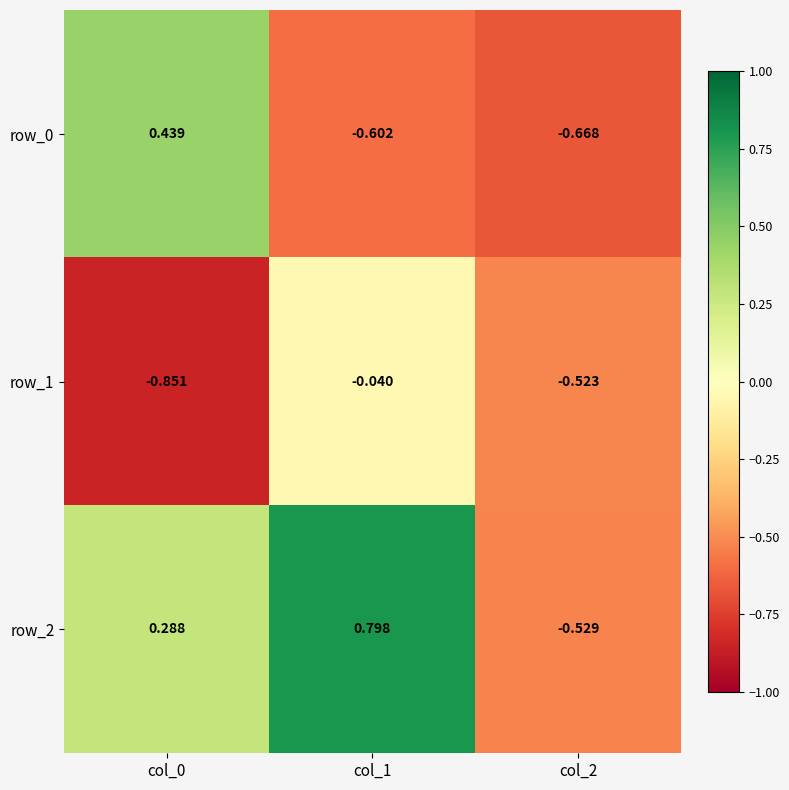

Is the value of row_2 at col_1 greater than the value of row_0 at col_0?

Yes